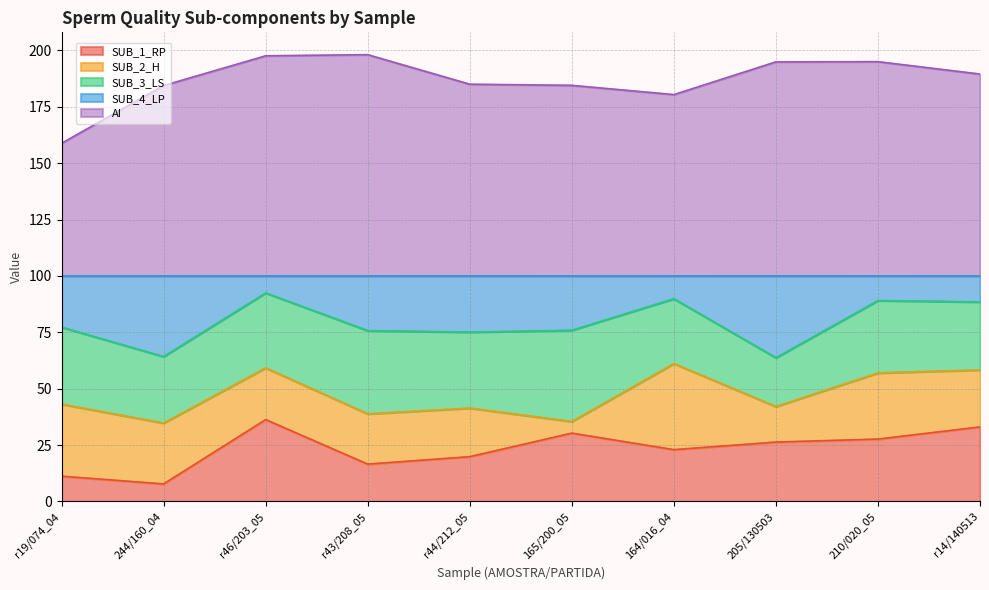

What is the label of the 2nd point from the right?

210/020_05